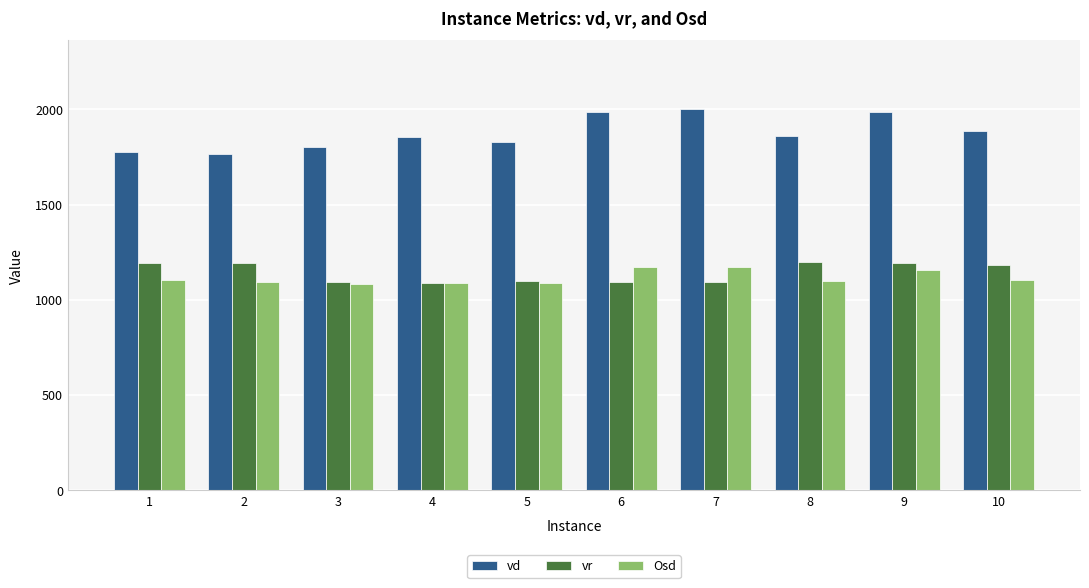

The Osd series shows 1798.0 at 2. True or false?

False